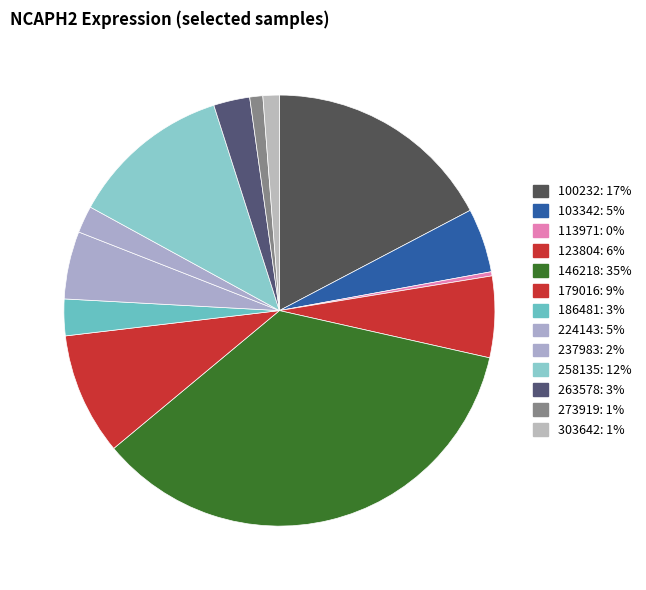

What percentage do 224143 and 237983 together represent?

7.1%